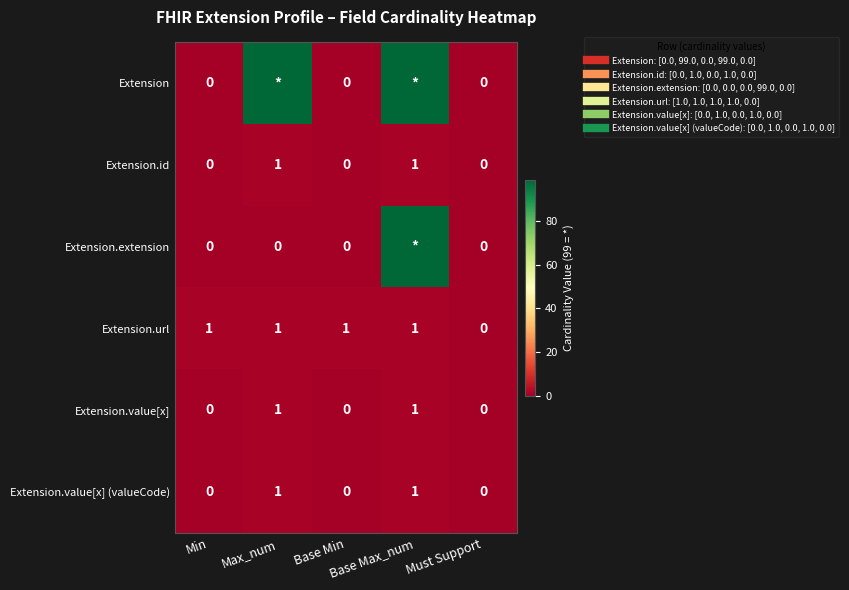

How many values in Extension.value[x] are above zero?

2